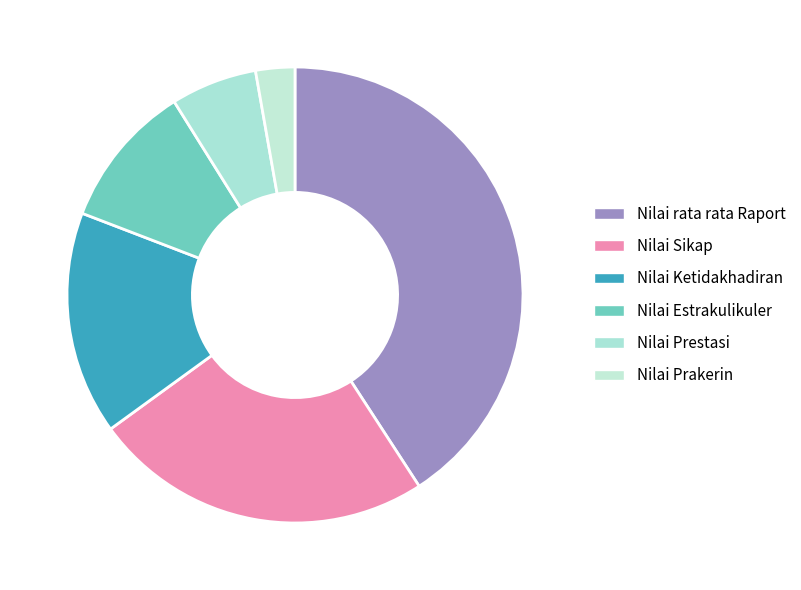

To the nearest percent, what is the difference between the largest and smallest slice percentages?

38%